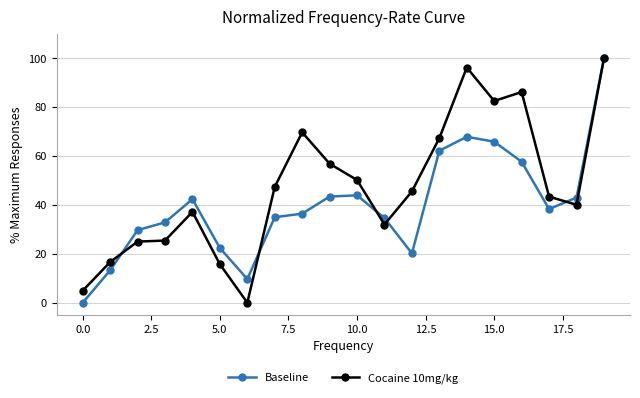

At how many categories does at least one series exceed 84?

3